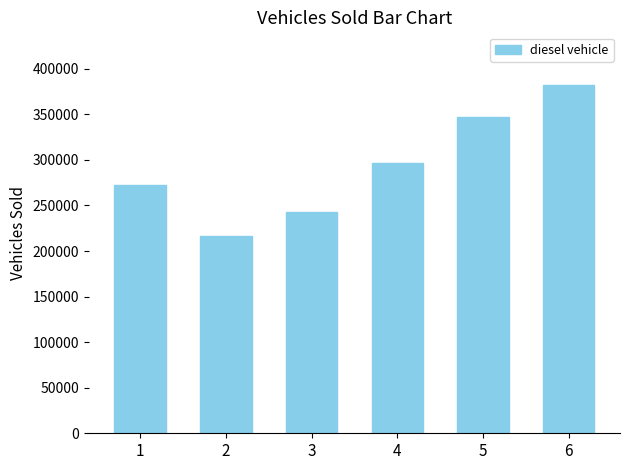

Count the number of categories in the chart.

6